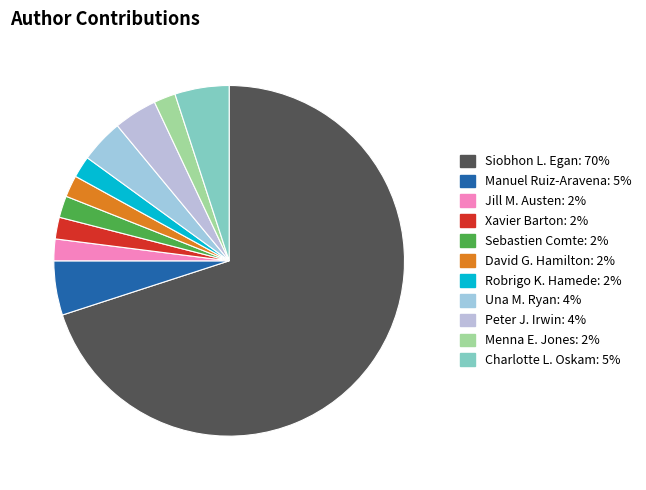

To the nearest percent, what percentage of the pie is David G. Hamilton?

2%